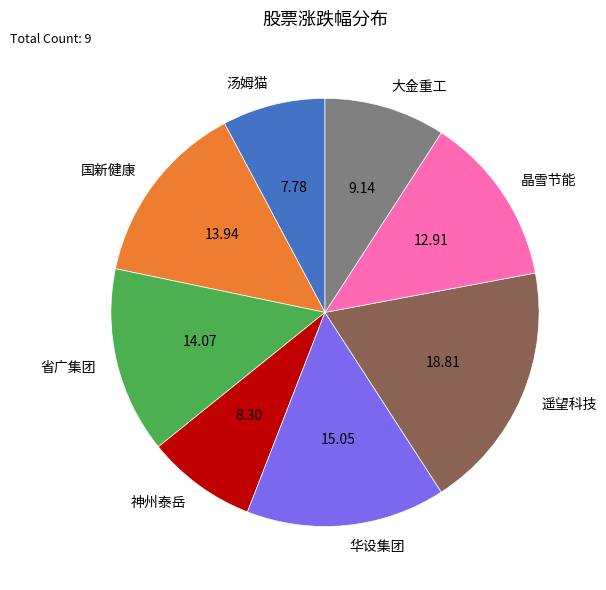

Which slice is the smallest?

汤姆猫